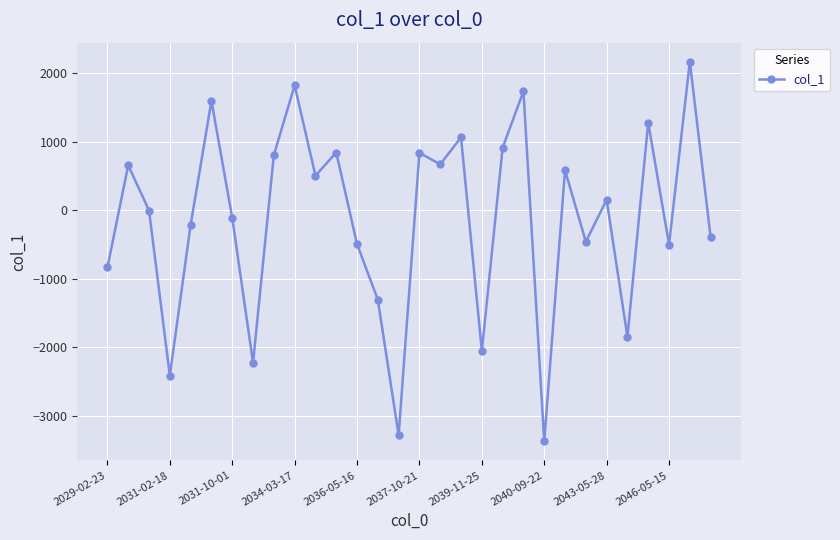

How many series are shown in this chart?

1